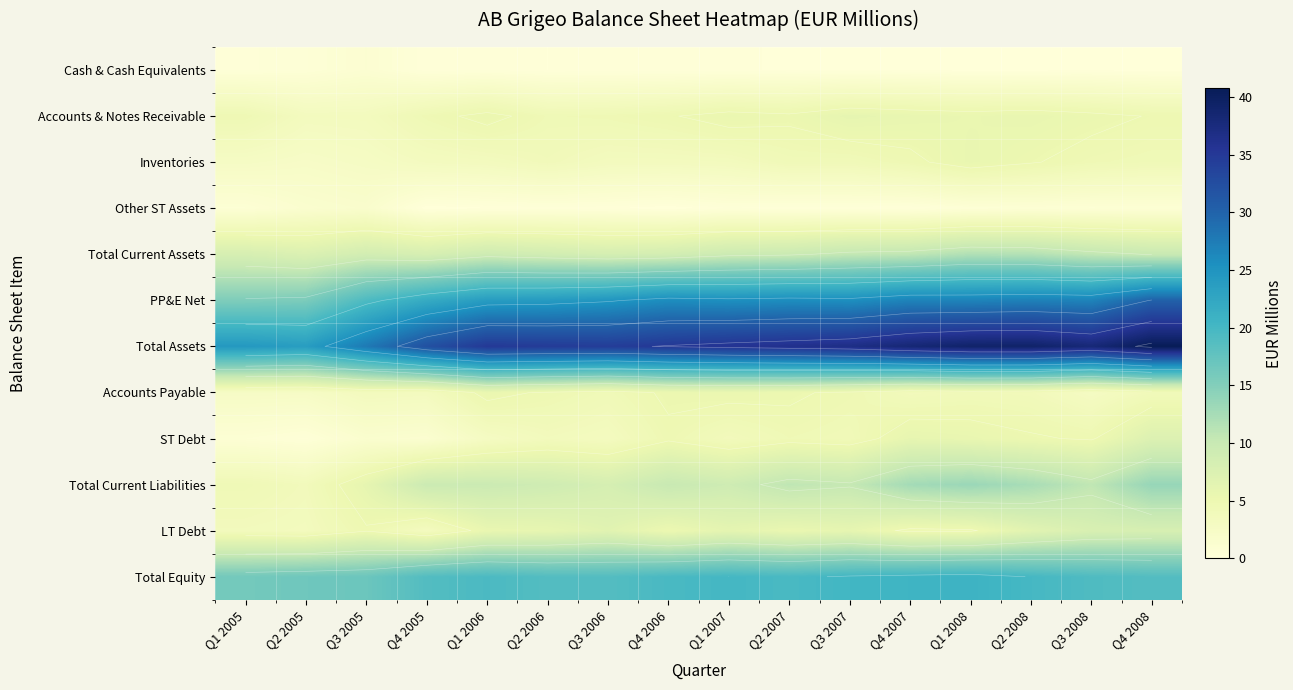

At how many categories does at least one series exceed 8?

16